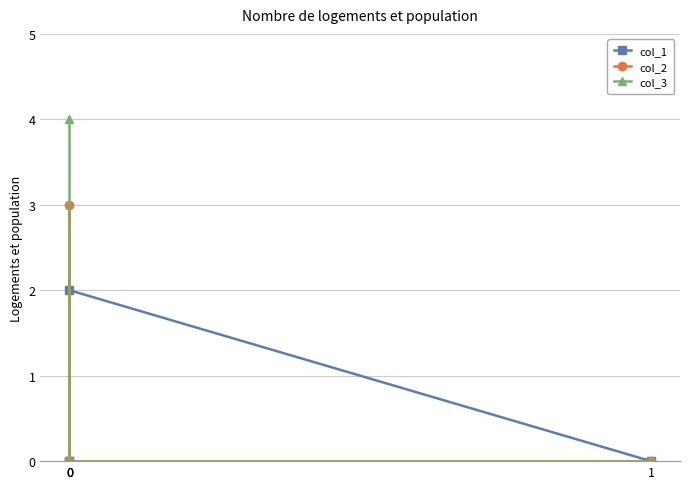

True or false: col_2 and col_3 intersect in this chart.

True